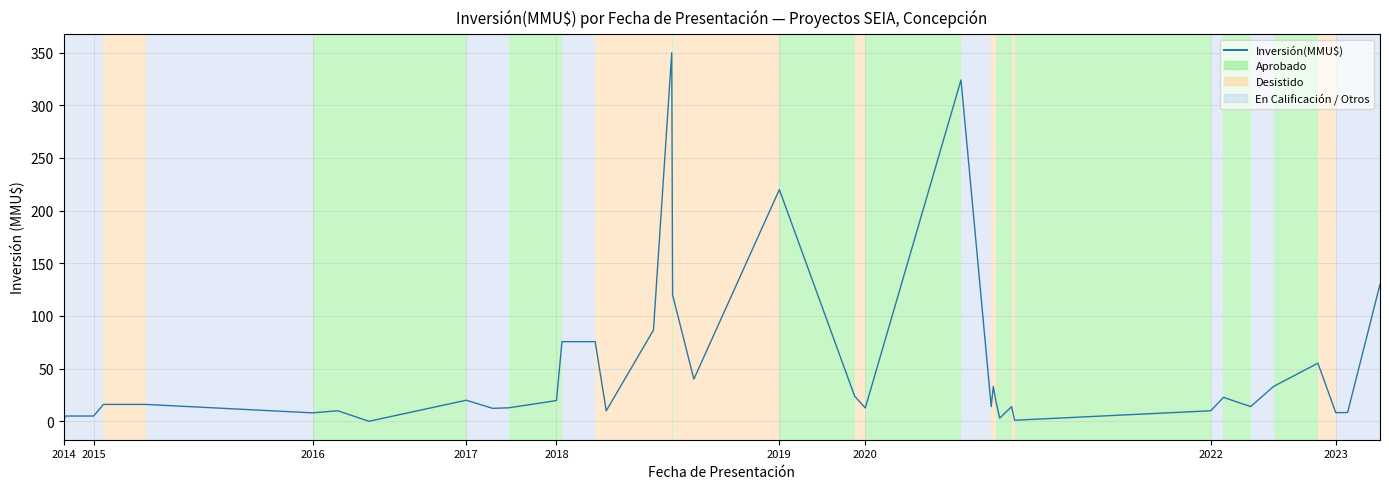

What is the maximum value shown in the chart?

350.0